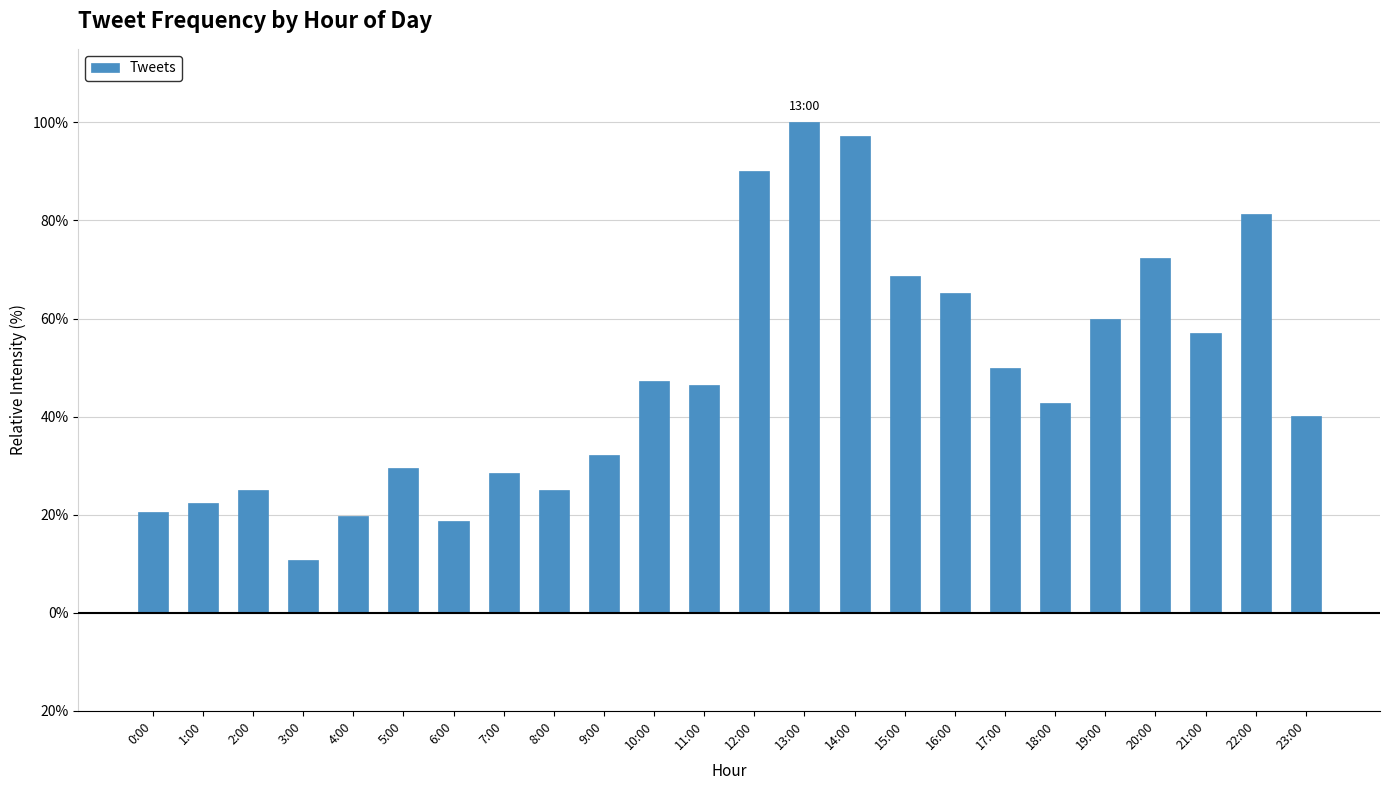

What is the ratio of the value at 4:00 to the value at 12:00?

0.2